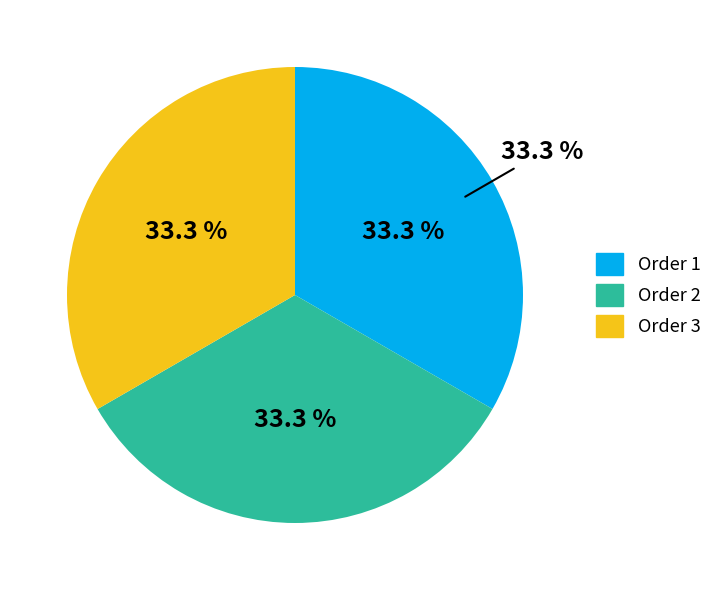

Count the number of slices in the pie.

3